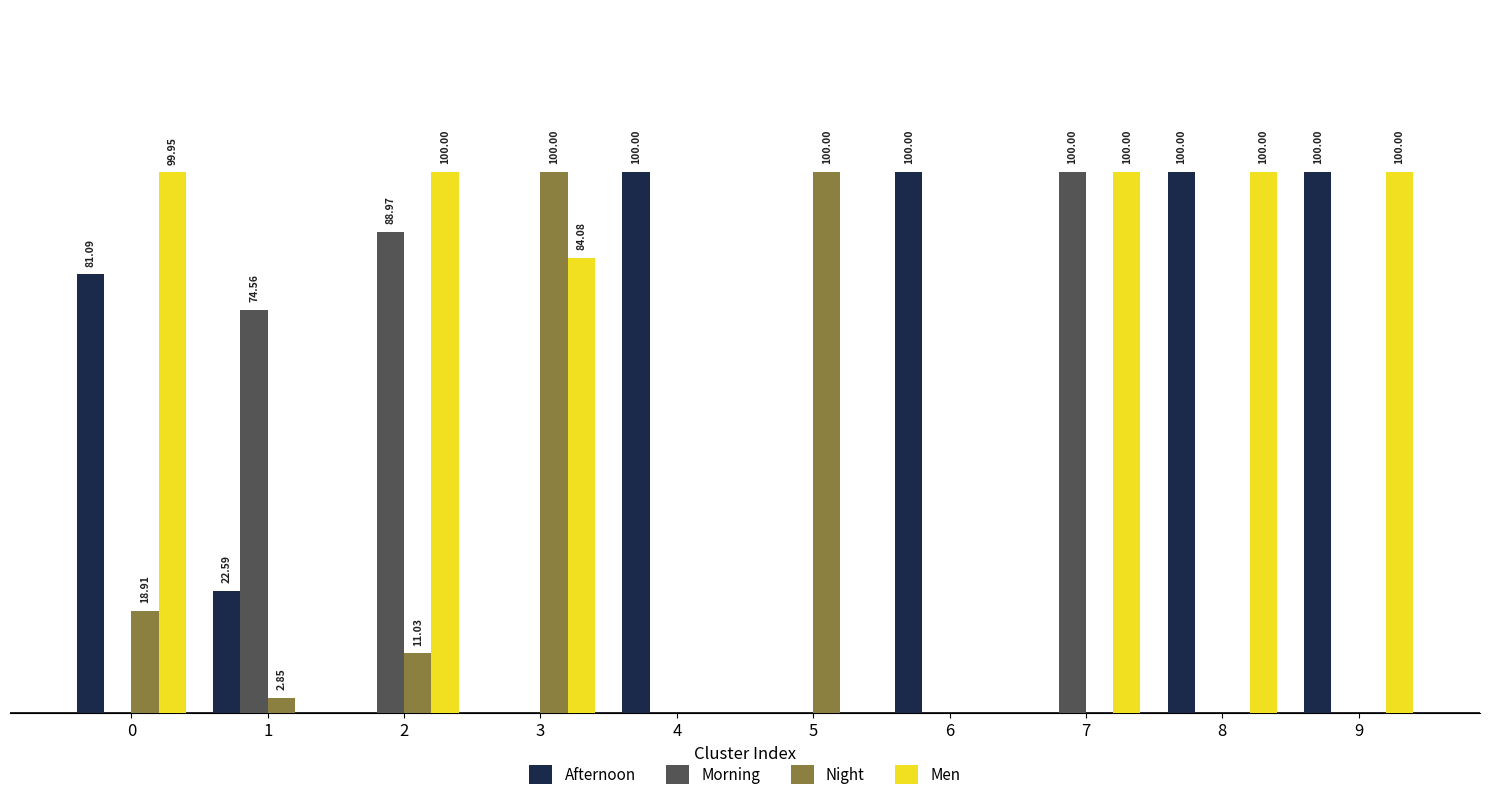

Which series has the largest total across all categories?

Men